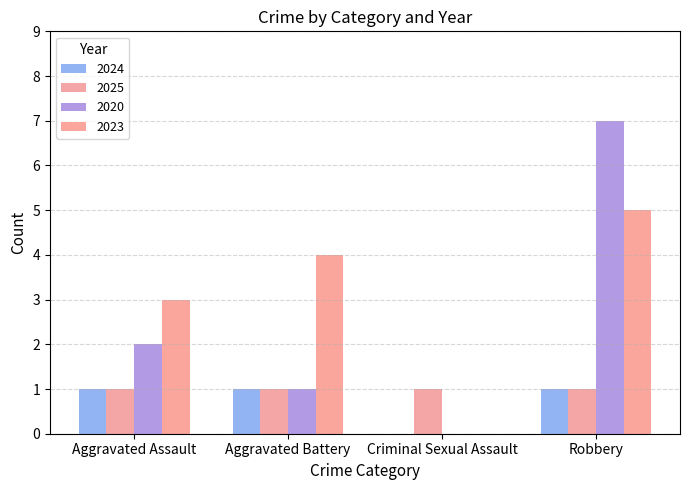

Count the number of data series in this chart.

4